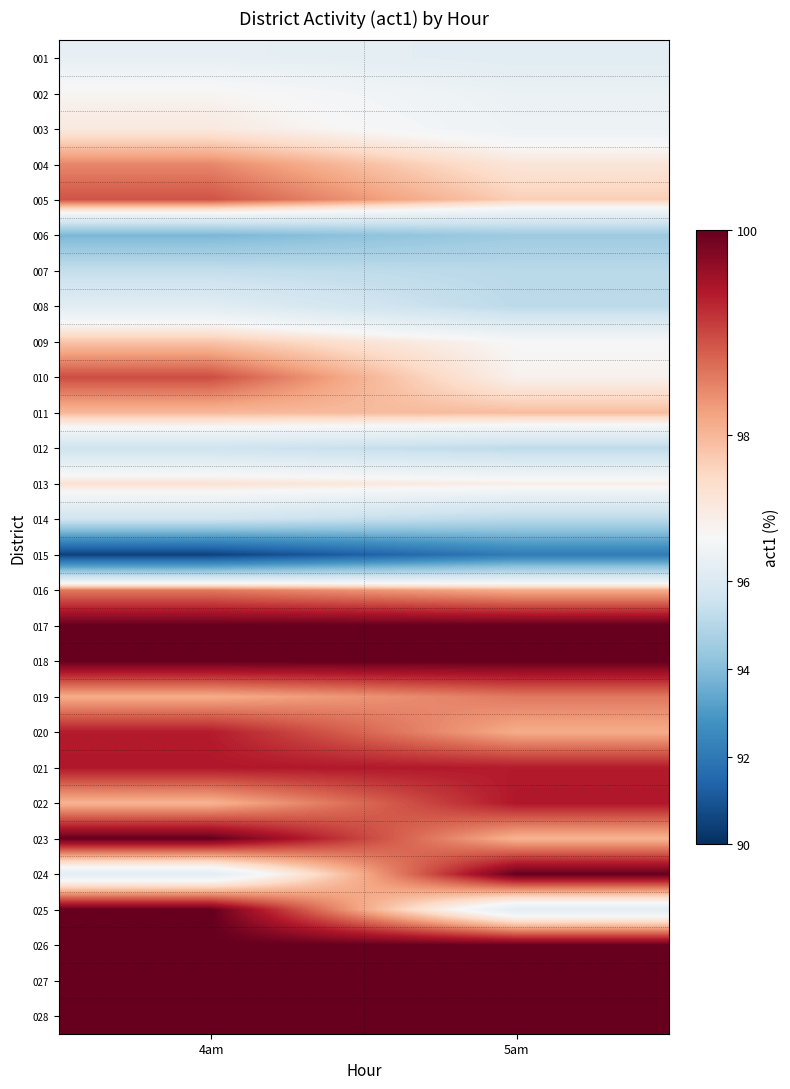

What is the minimum value shown in the chart?

90.5